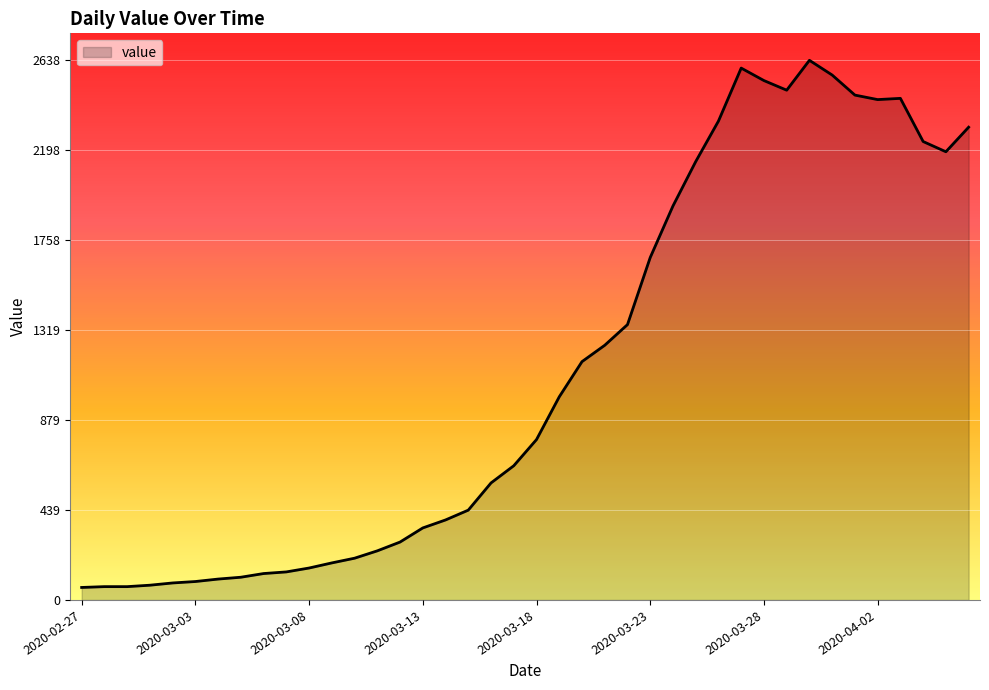

What is the maximum value shown in the chart?

2638